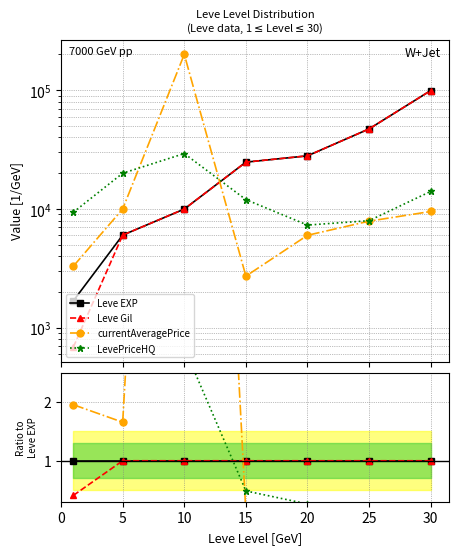

Which series has the largest total across all categories?

currentAveragePrice